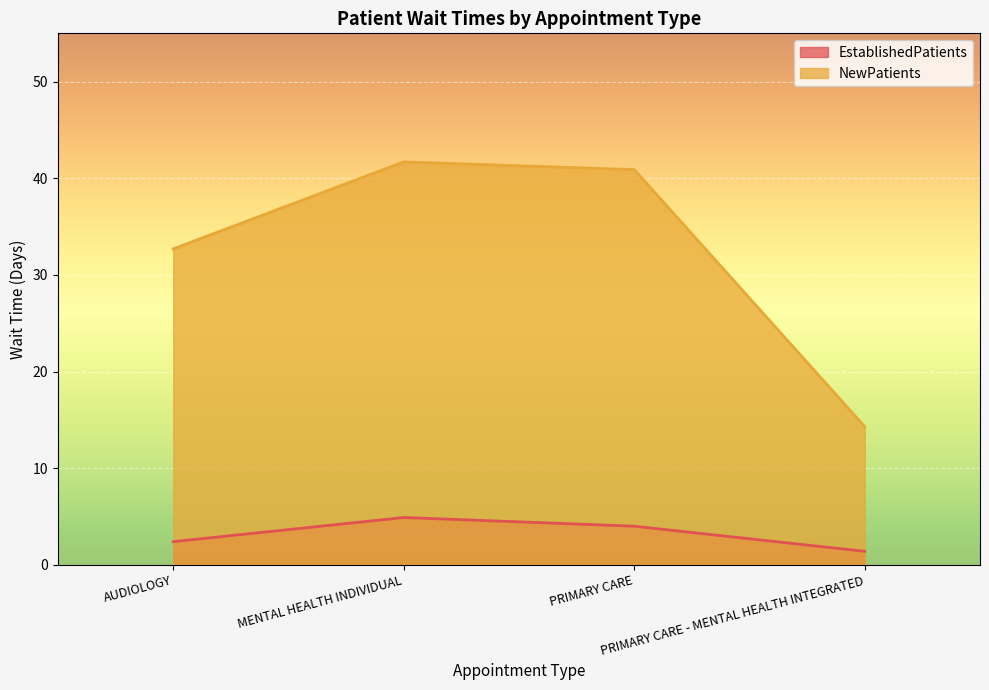

What position from the right is PRIMARY CARE - MENTAL HEALTH INTEGRATED?

1